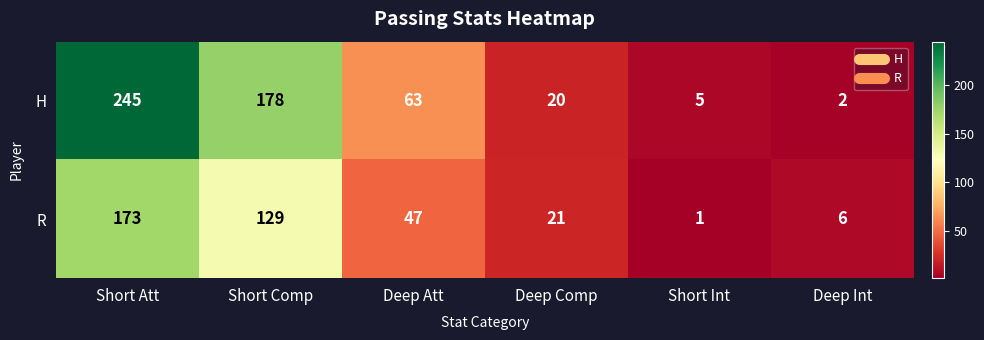

Which category has the highest value across all series?

Short Att